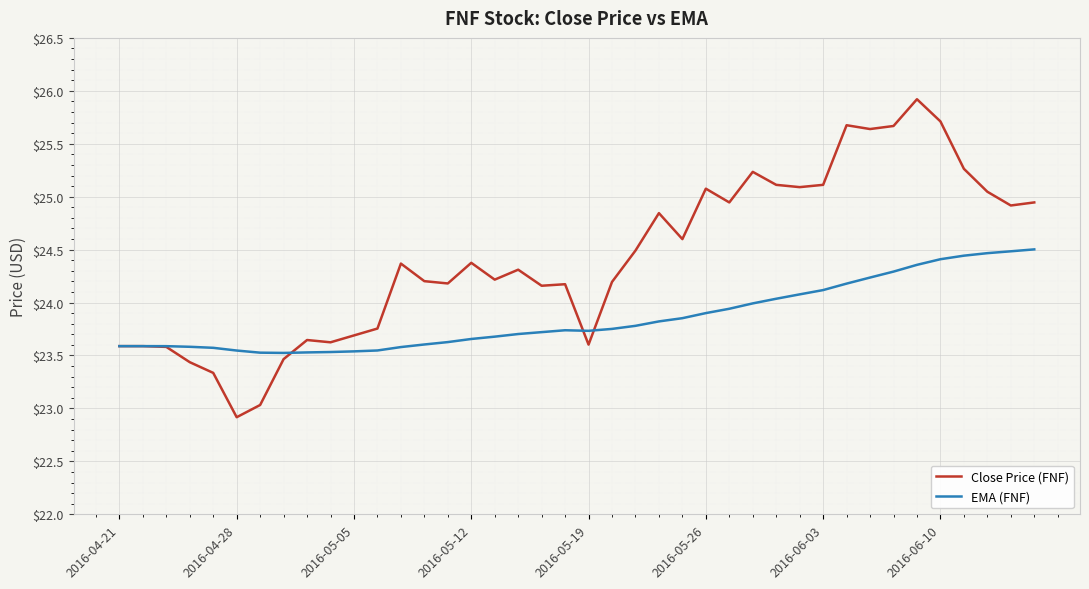

At how many categories does at least one series exceed 24?

27